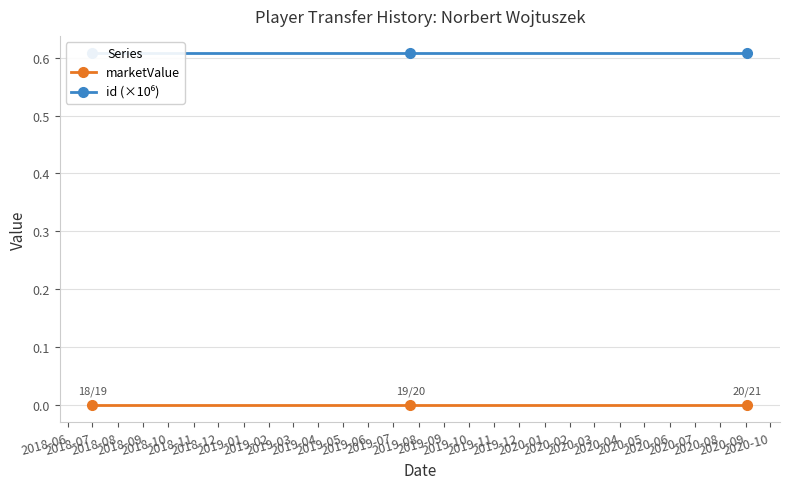

What is the maximum value shown in the chart?

0.6